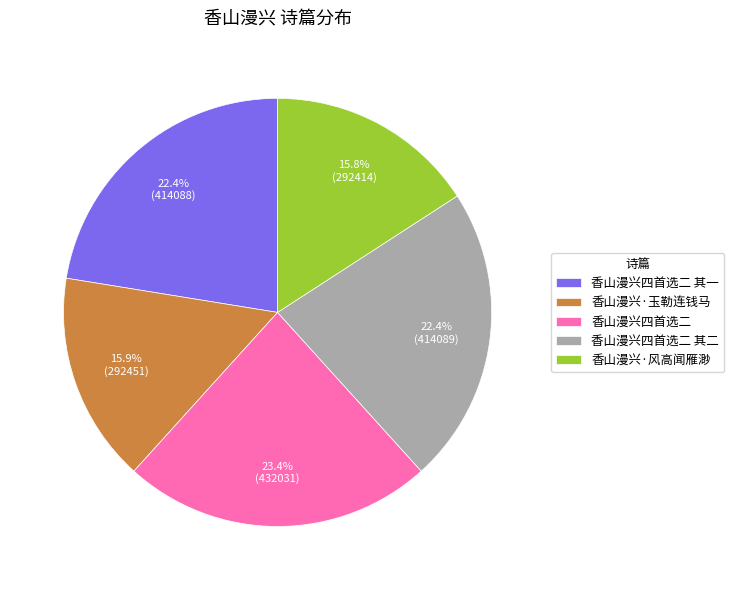

Which slice is the largest?

香山漫兴四首选二